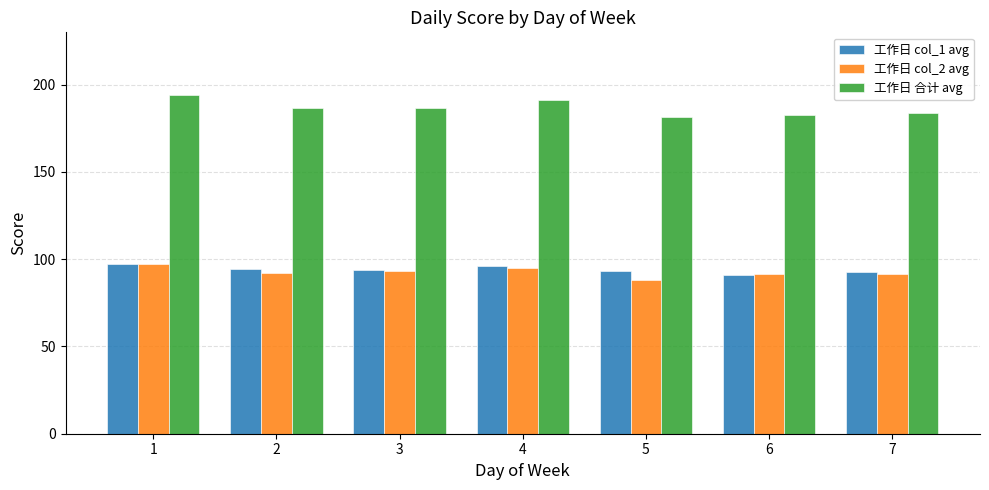

Is it true that 工作日 col_2 avg equals 123.5 at 5?

False